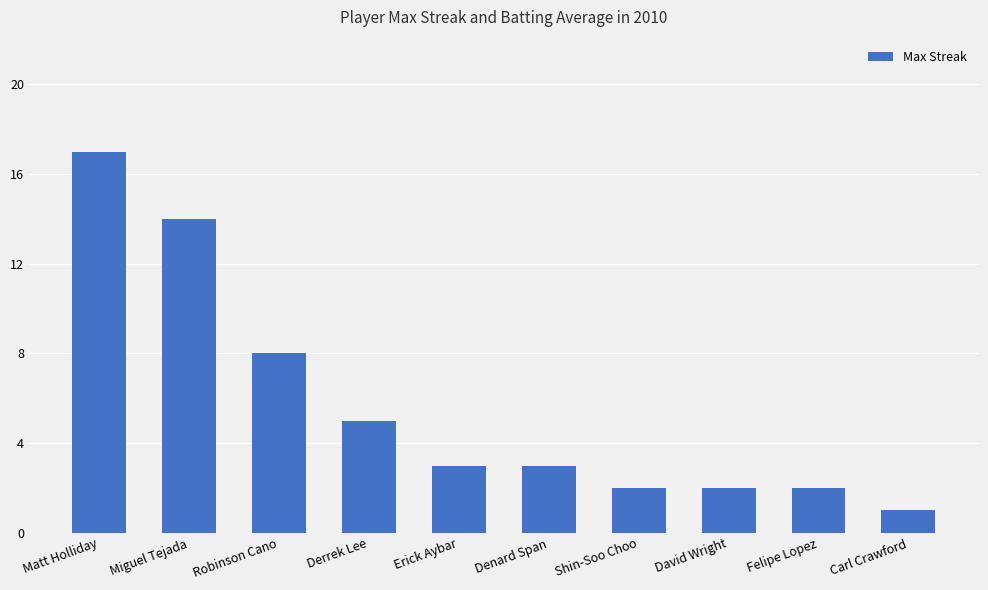

How many bars are there in total?

10